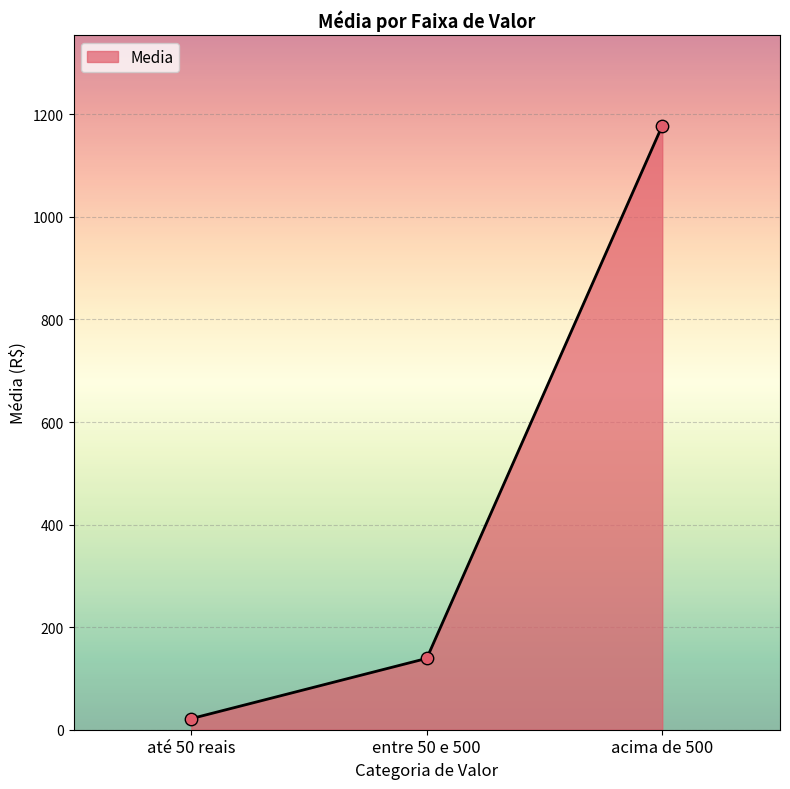

What is the ratio of the value at até 50 reais to the value at entre 50 e 500?

0.2